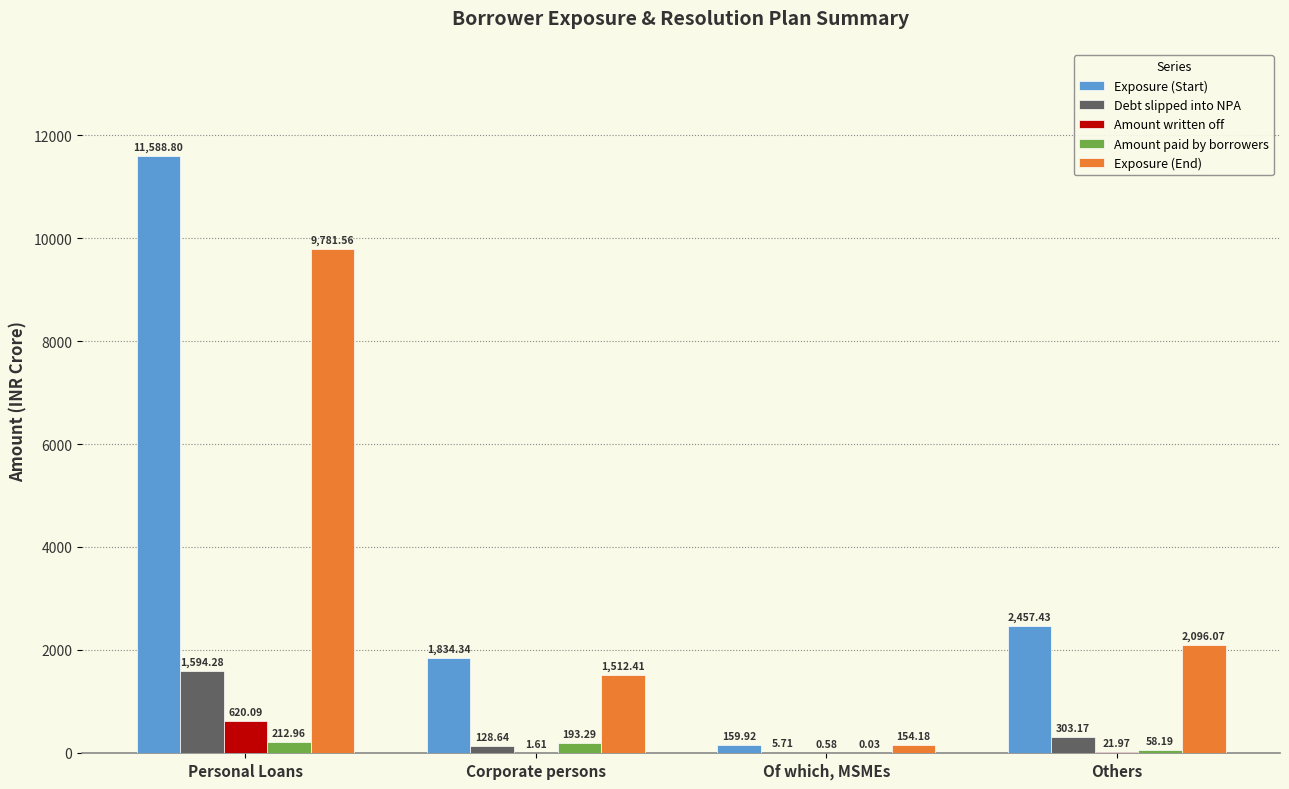

True or false: Amount written off has a value of 620.1 at Personal Loans.

True